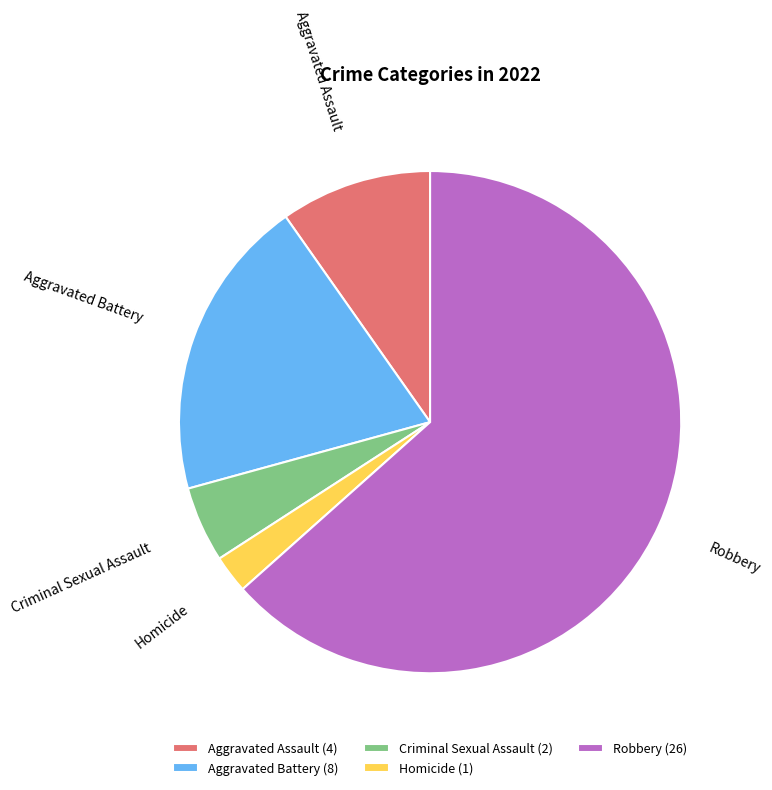

Approximately how many times larger is the value at Aggravated Assault compared to Homicide?

4.0